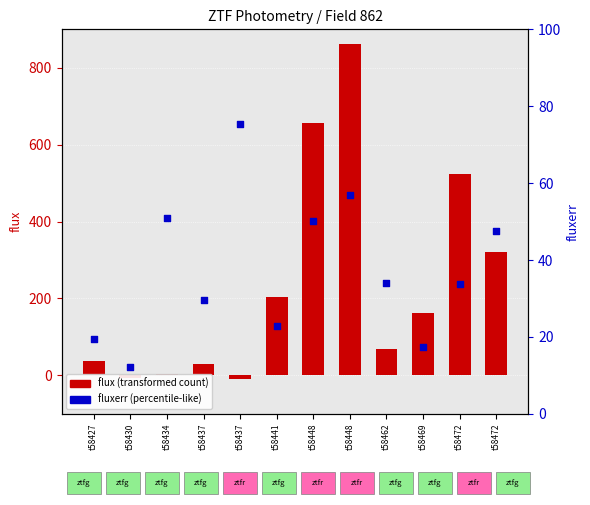

What is the change in value from t58430 to t58437?

+63.4